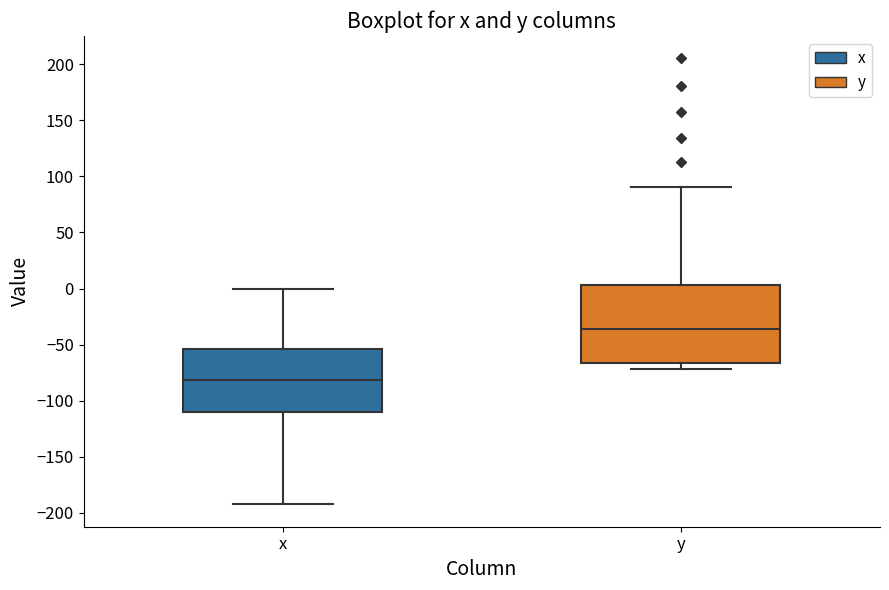

Reading left to right, read every box against the y-axis: the position of its median line, the range the box covers, and the ends of its whiskers. The values are not printed on the chart, so give them approximately, as read against the axis.

x: median -80, box -110 to -55, whiskers -195 to 0
y: median -35, box -65 to 5, whiskers -70 to 90